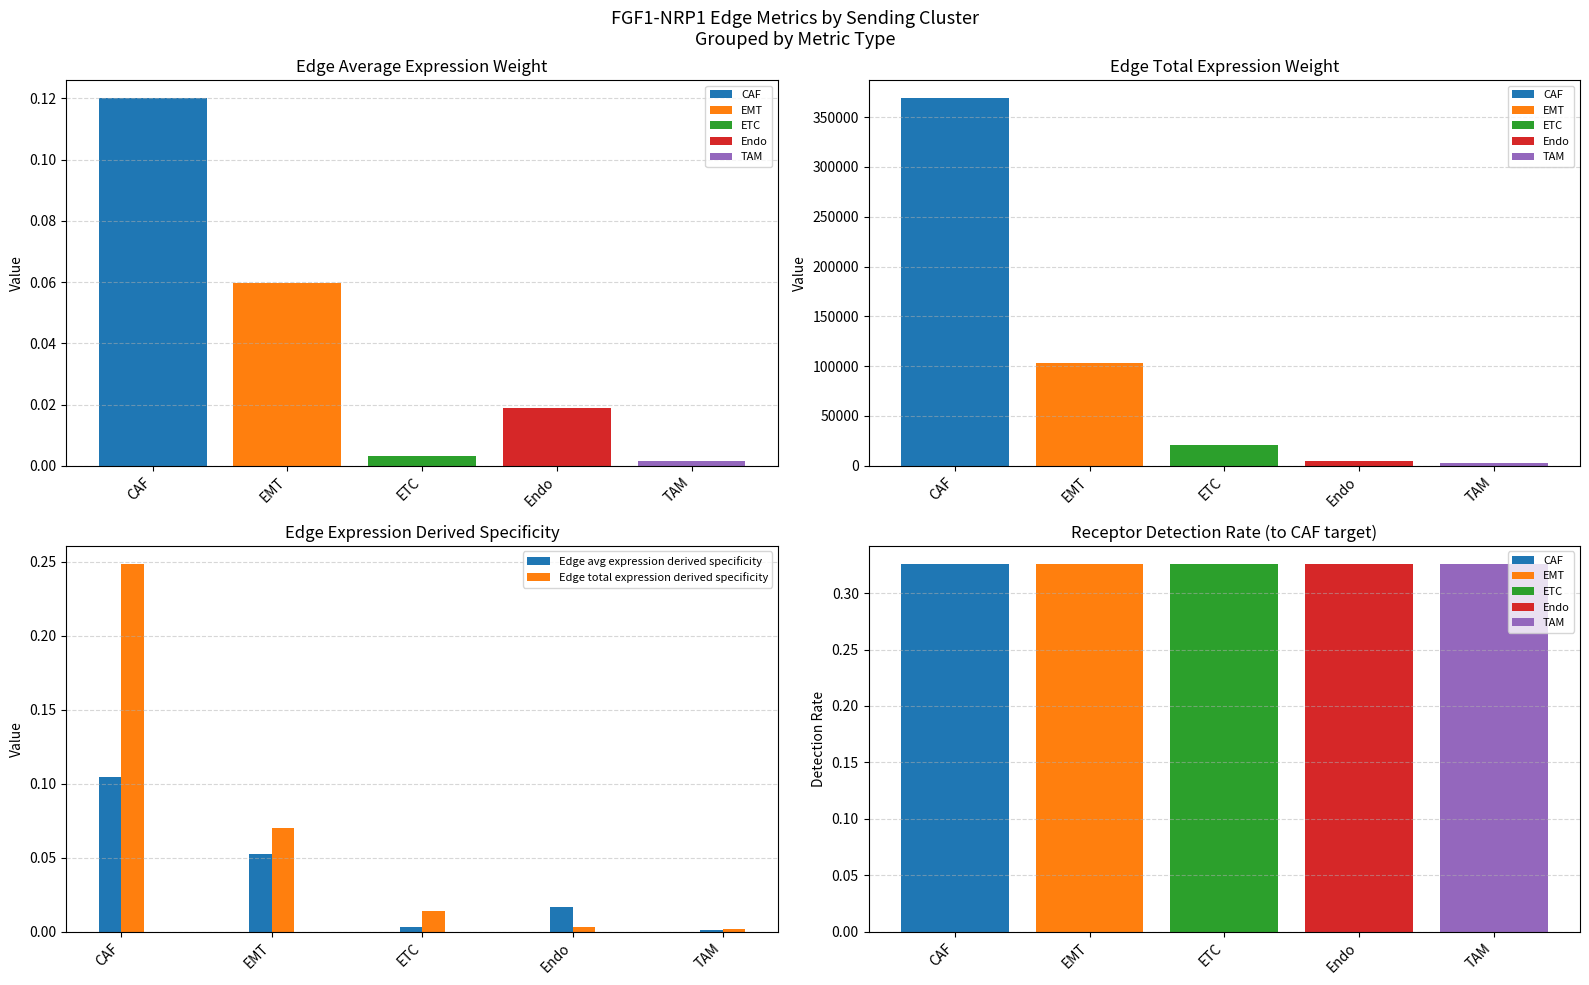

Is it true that Edge total expression derived specificity equals 0.0 at TAM?

True